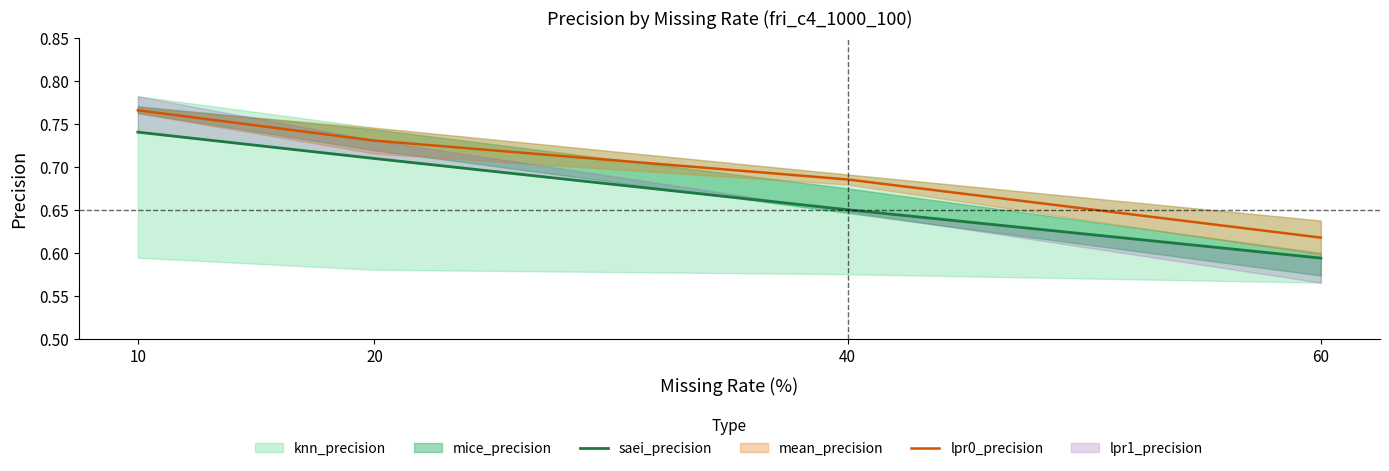

Reading right to left, list all the values displayed in this chart.

saei_precision: 0.6	0.7	0.7	0.7
lpr0_precision: 0.6	0.7	0.7	0.8